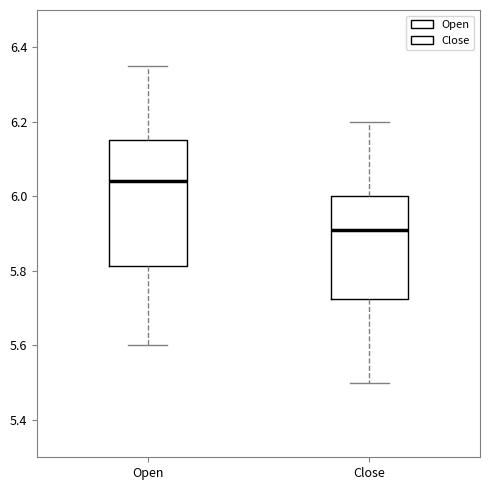

Where is the lower edge of the box for Close on the y-axis? The values are not printed on the chart, so give them approximately, as read against the axis.

5.72